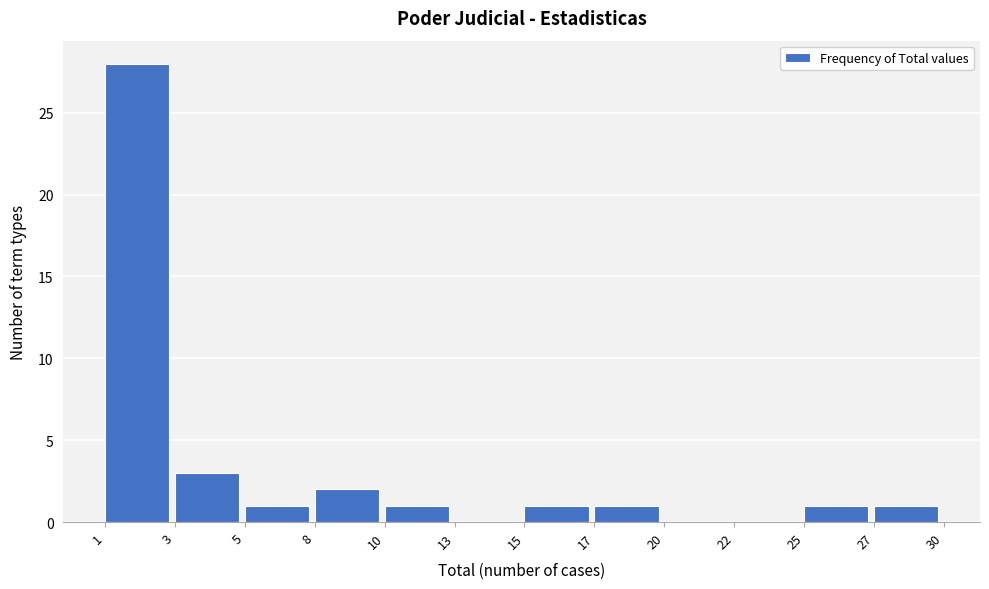

Reading left to right, extract all data points from this chart.

1=28	3=3	5=1	8=2	10=1	13=0	15=1	17=1	20=0	22=0	25=1	27=1